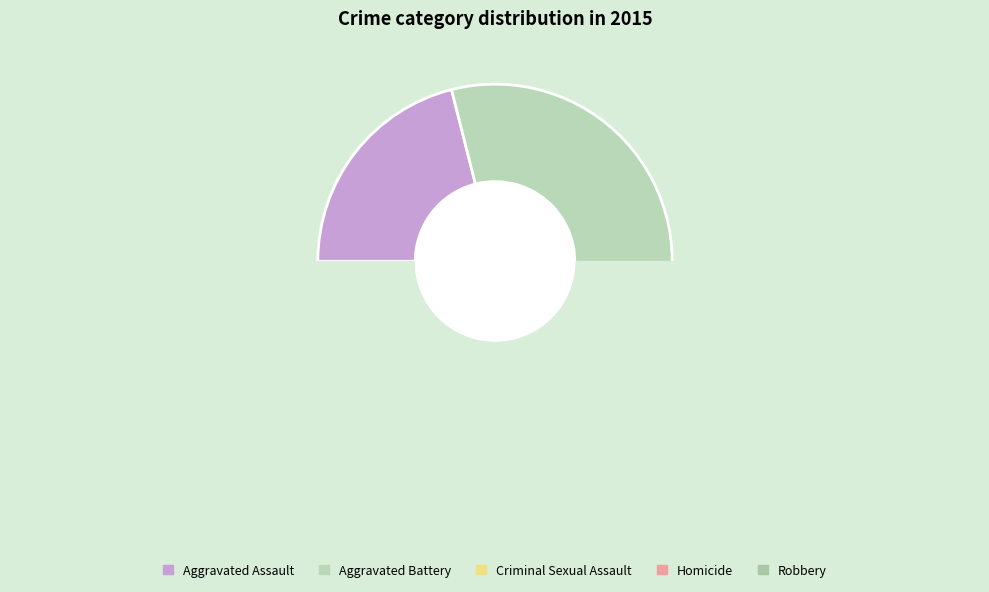

How many slices are in this pie chart?

5